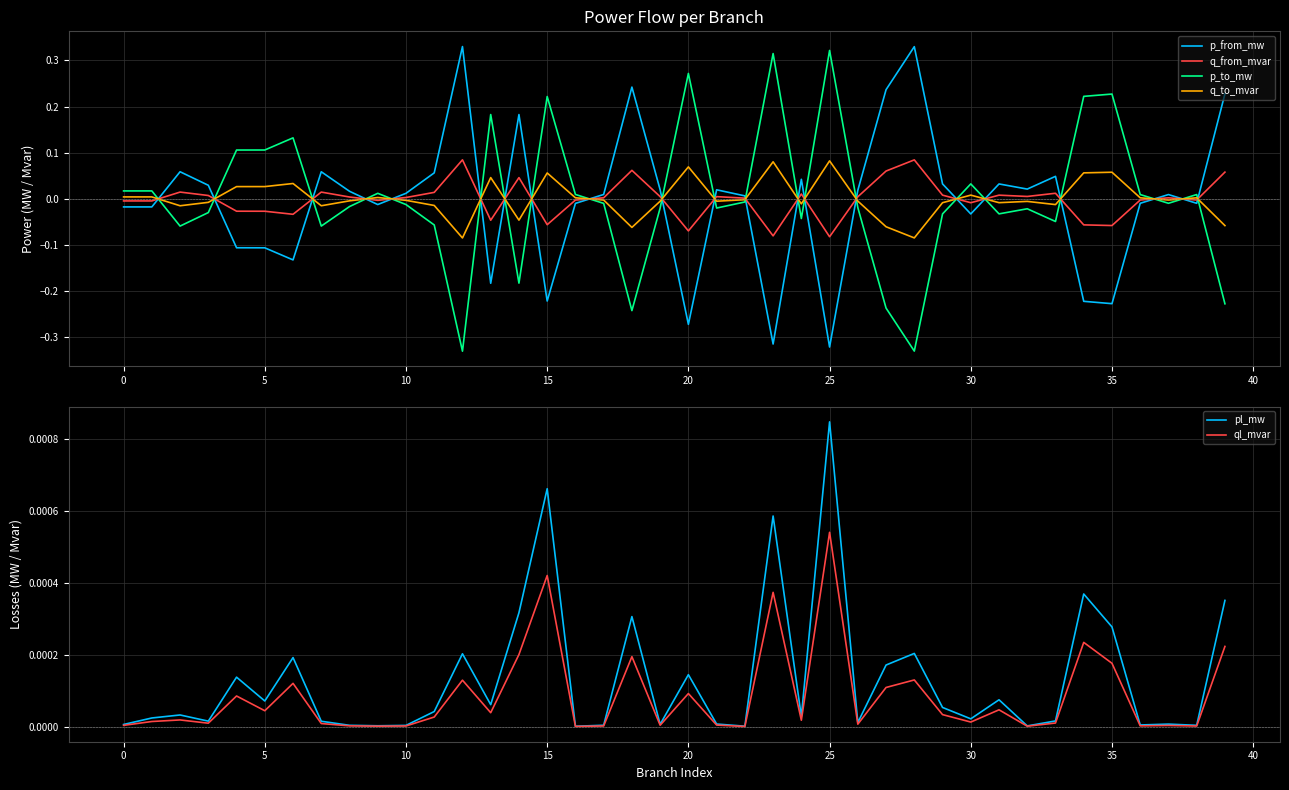

Which label corresponds to the smallest value in the chart?

12